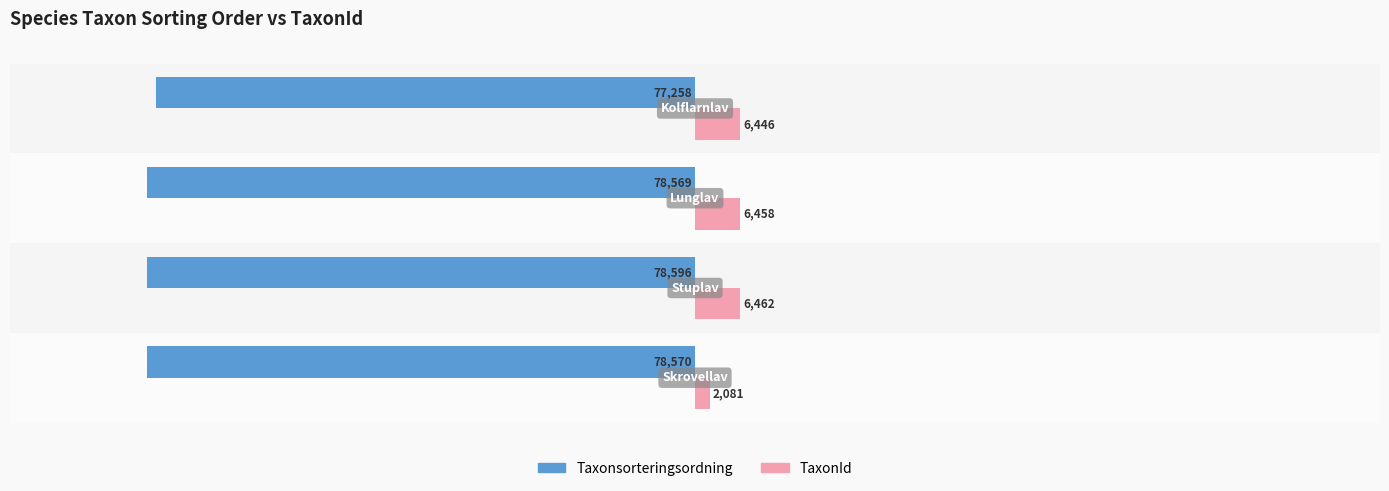

What is the difference between the maximum and minimum values in the Taxonsorteringsordning series?

1338